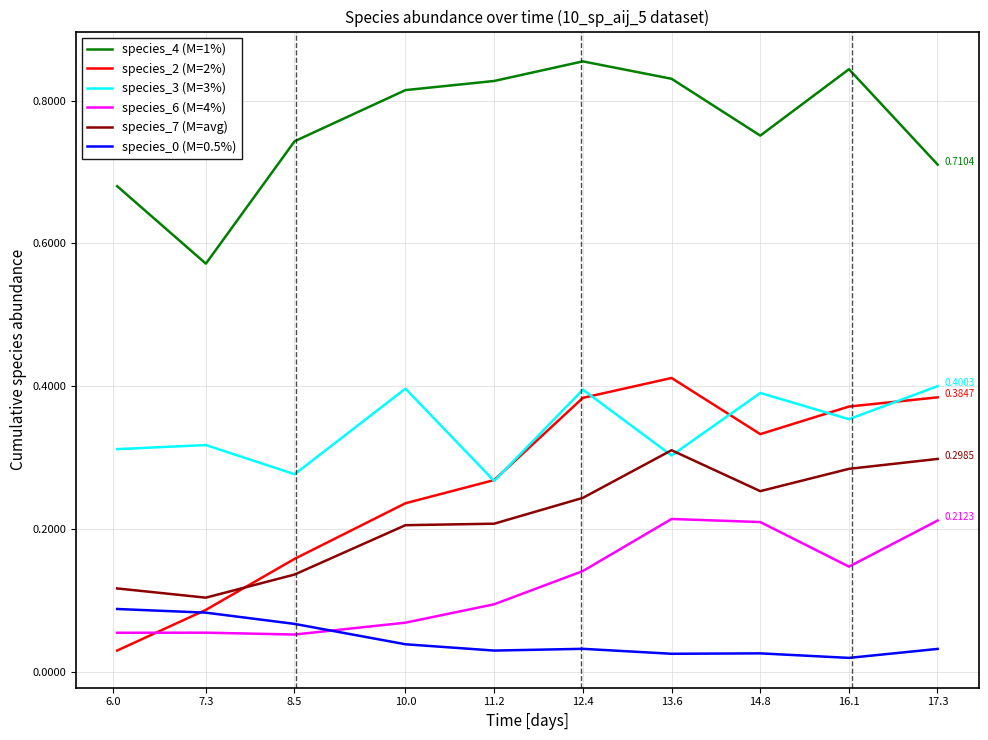

Which series has the widest spread of values?

species_2 (M=2%)